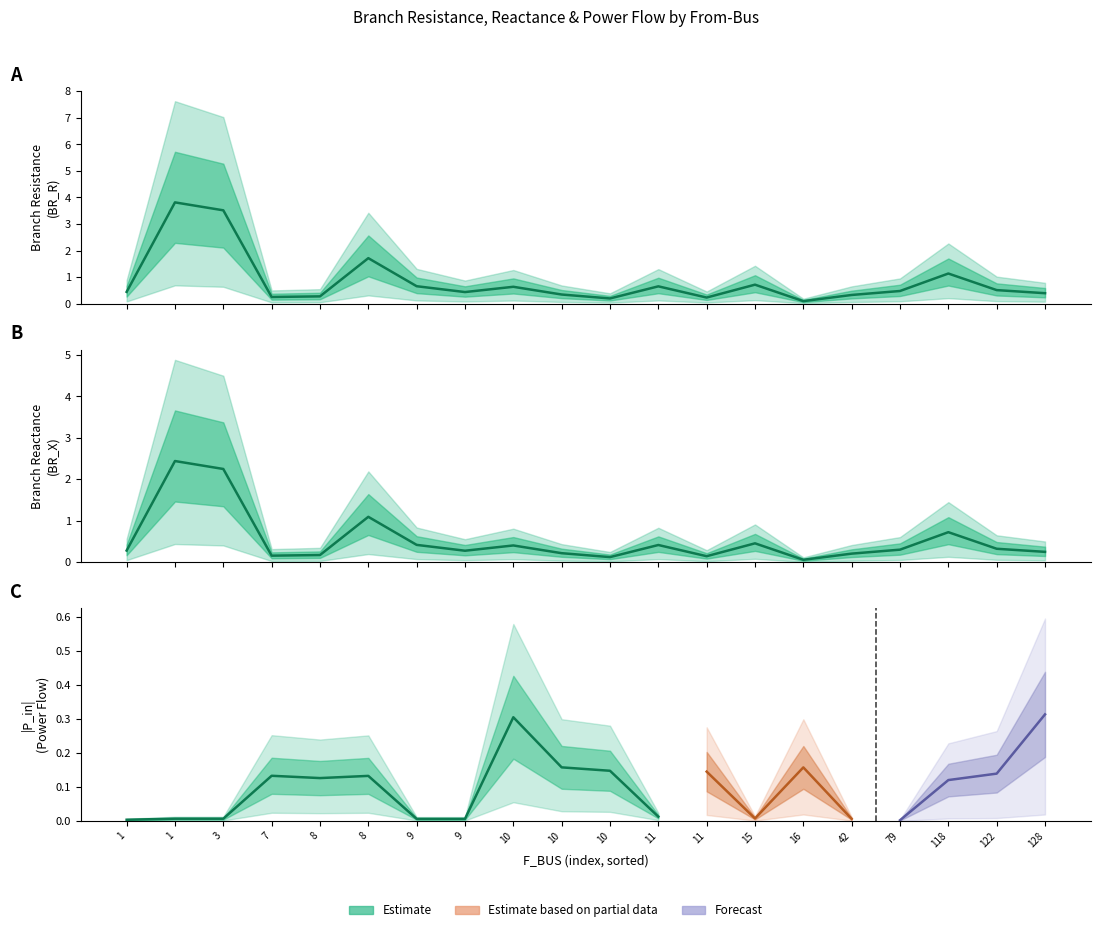

The BR_R series shows 0.4 at 11. True or false?

False